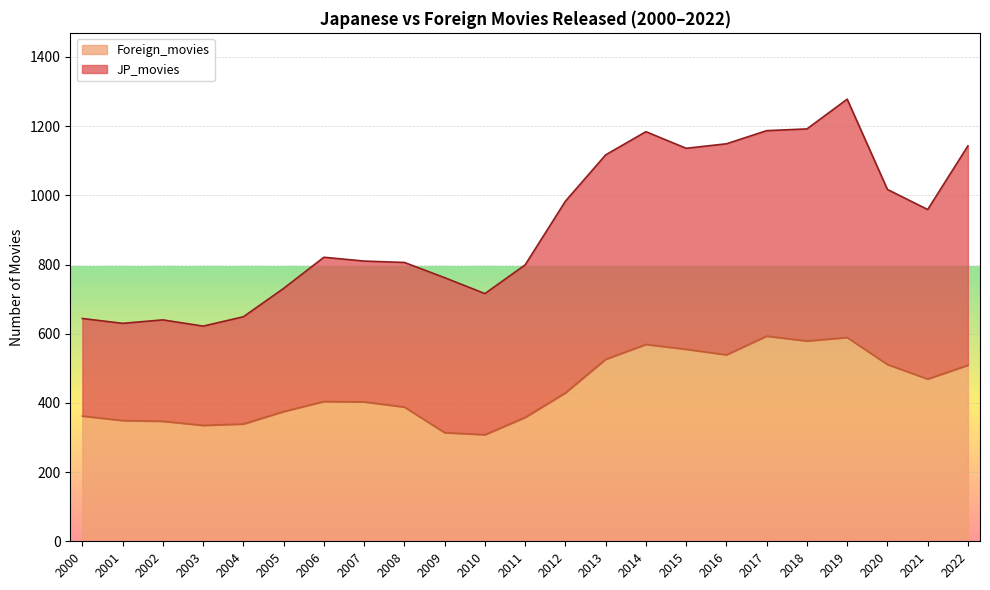

What is the change in value from 2007 to 2018?

+176